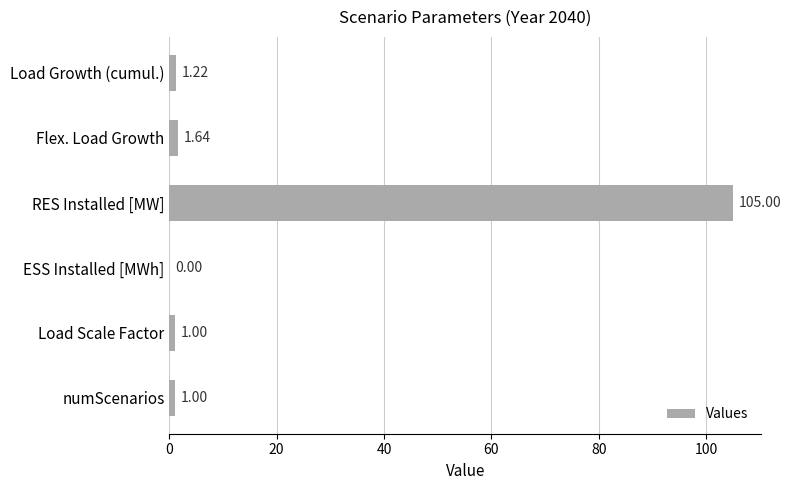

What is the change in value from RES Installed [MW] to ESS Installed [MWh]?

-105.0